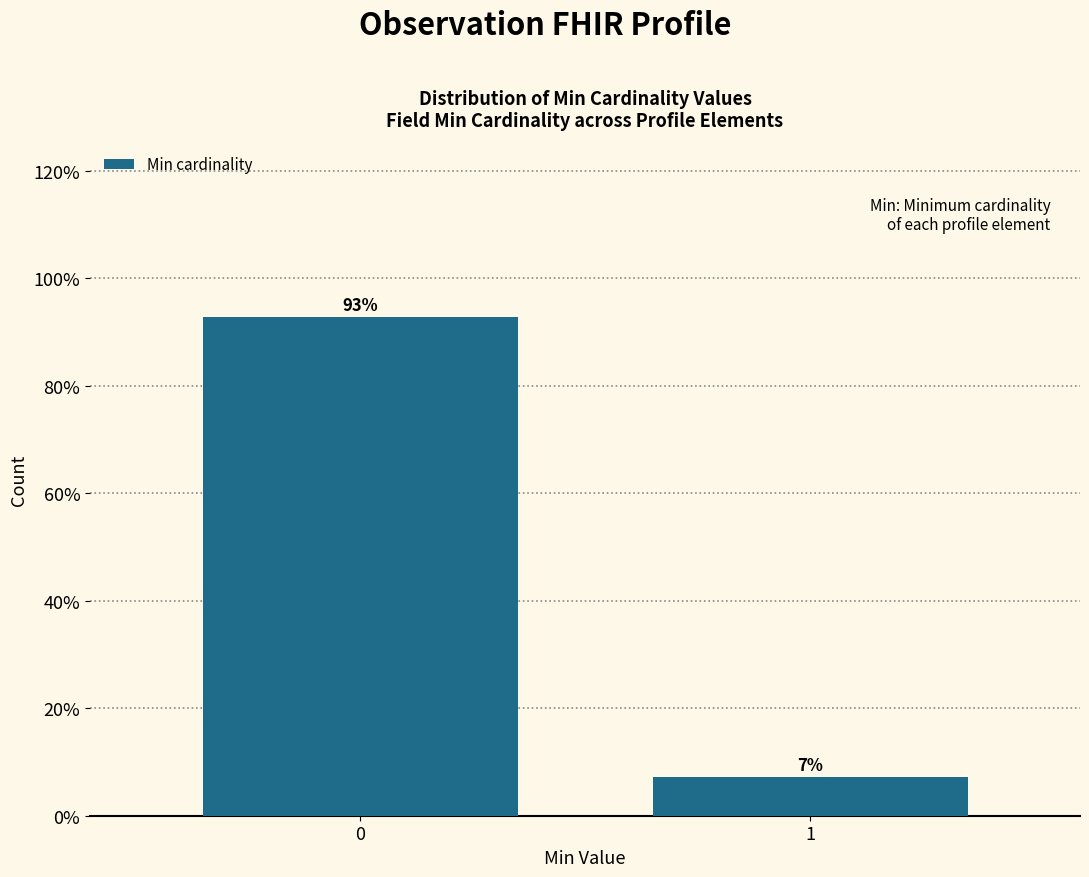

What value does the data have at 1?

7.3